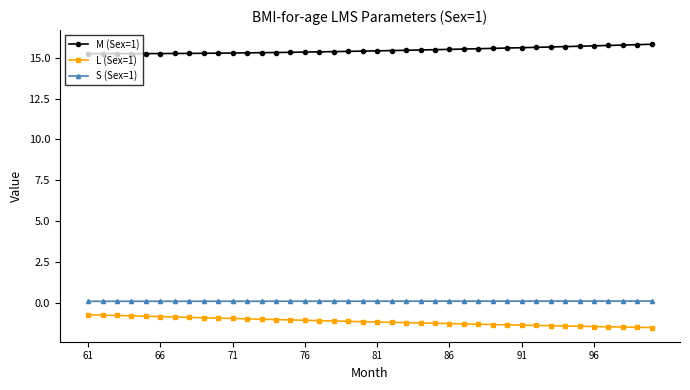

Rank the series by their maximum value, from highest to lowest.

M (Sex=1), S (Sex=1), L (Sex=1)